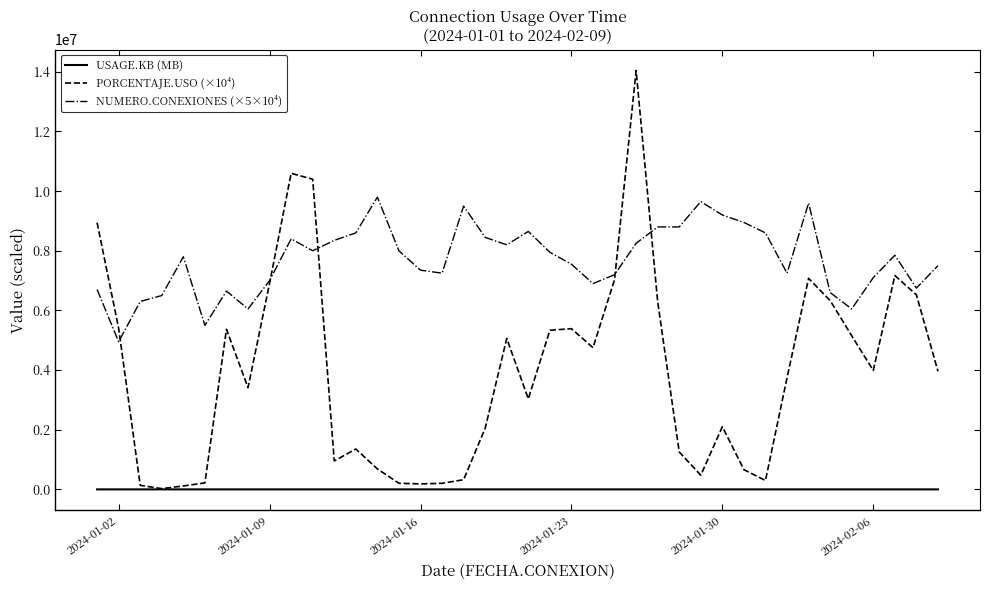

Rank the series by their maximum value, from highest to lowest.

PORCENTAJE.USO (×10⁴), NUMERO.CONEXIONES (×5×10⁴), USAGE.KB (MB)